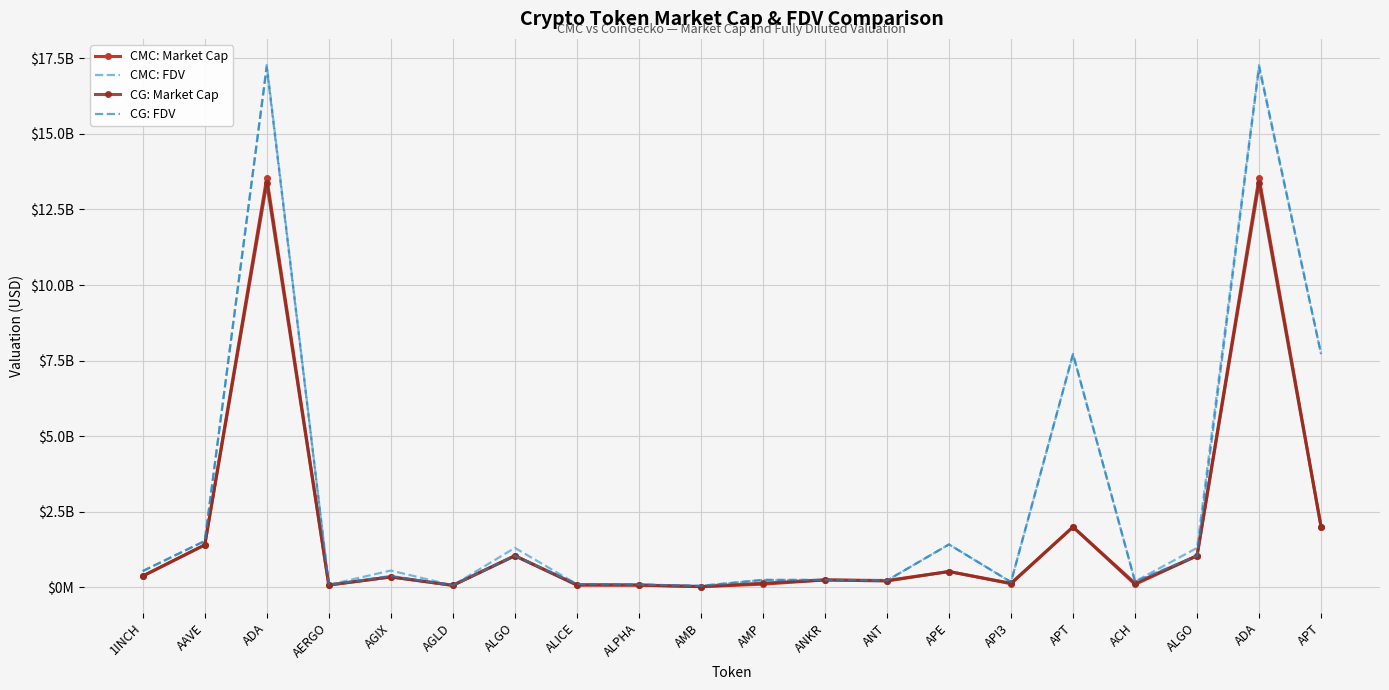

Which series changed the most between API3 and APT?

CG: FDV